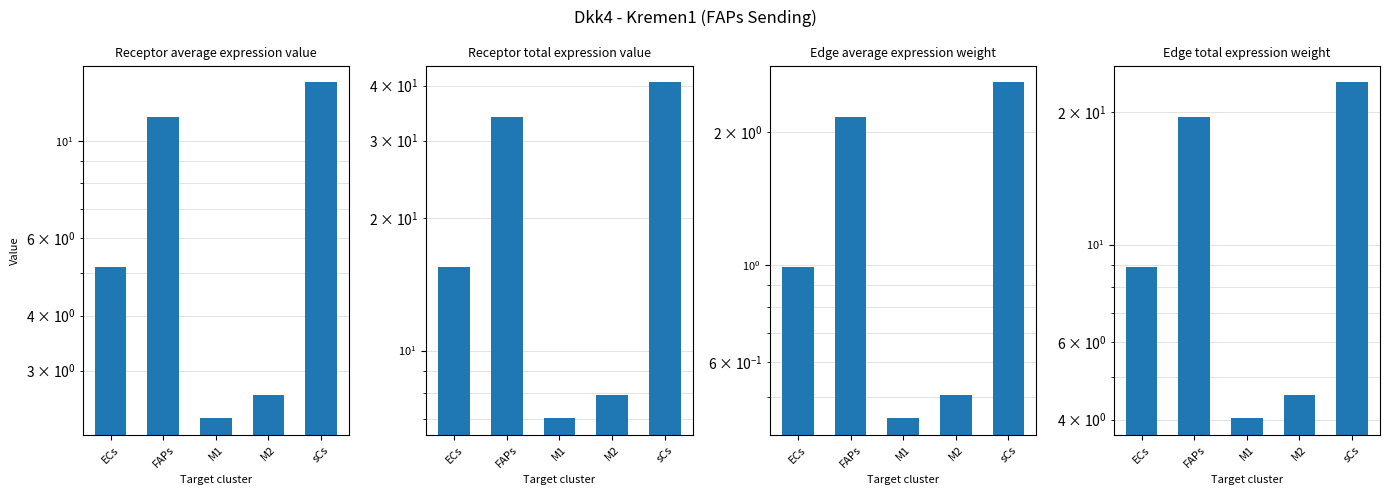

Reading left to right, list all the values displayed in this chart.

Receptor average expression value: 5.2	11.3	2.3	2.6	13.6
Receptor total expression value: 15.5	34.0	7.0	7.9	40.7
Edge average expression weight: 1.0	2.2	0.4	0.5	2.6
Edge total expression weight: 8.9	19.5	4.0	4.6	23.4